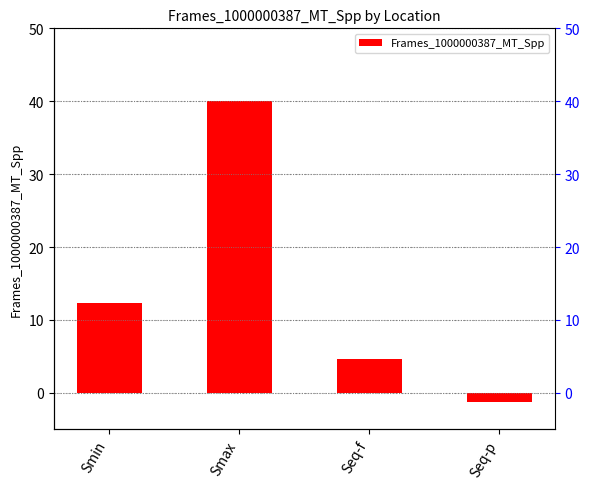

List the labels in order of value, largest first.

Smax, Smin, Seq-f, Seq-p